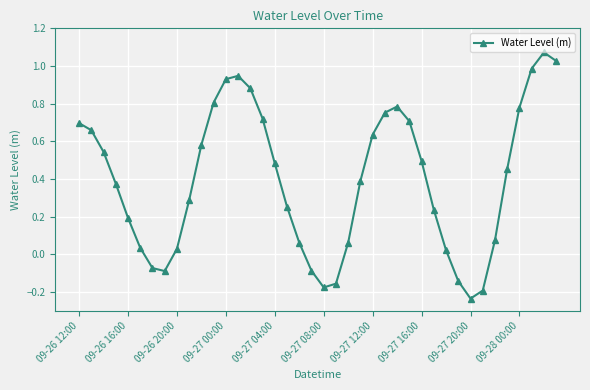

What is the difference between the maximum and minimum values?

1.3